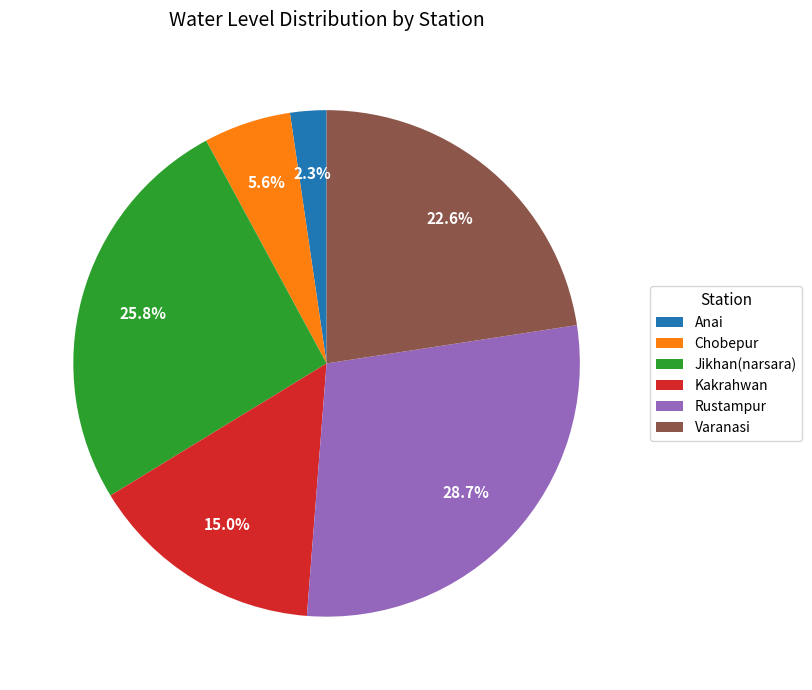

To the nearest percent, what is the combined percentage of Chobepur and Varanasi?

28%